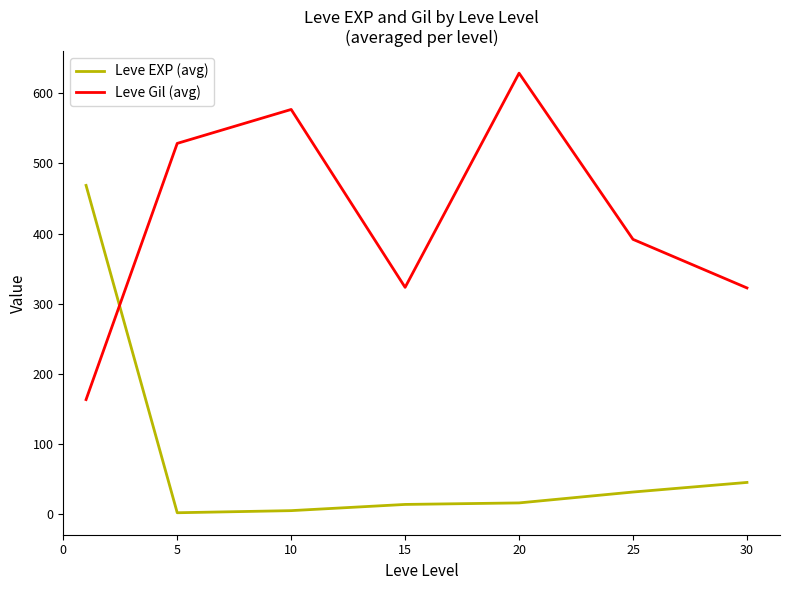

List the series in order of their peak value, highest first.

Leve Gil (avg), Leve EXP (avg)